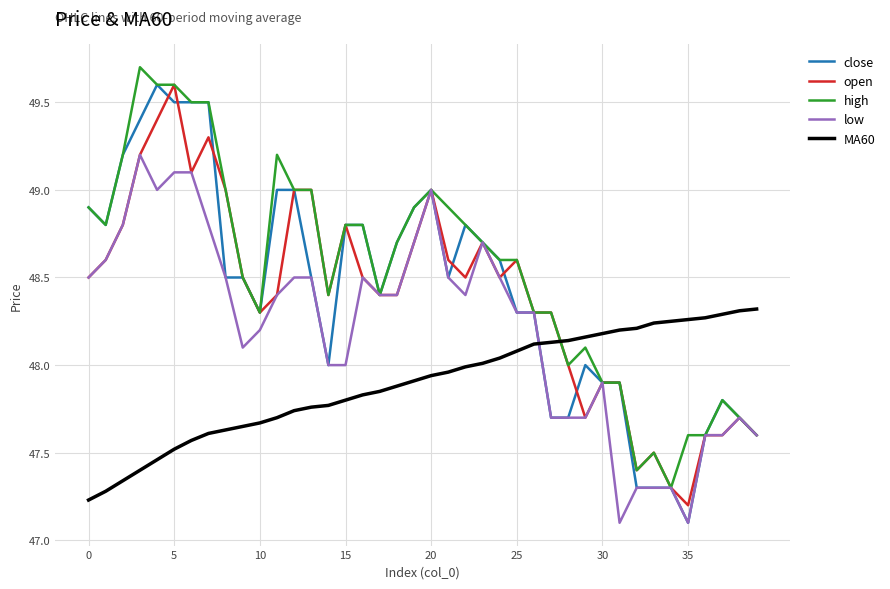

Does the chart have visible grid lines?

Yes